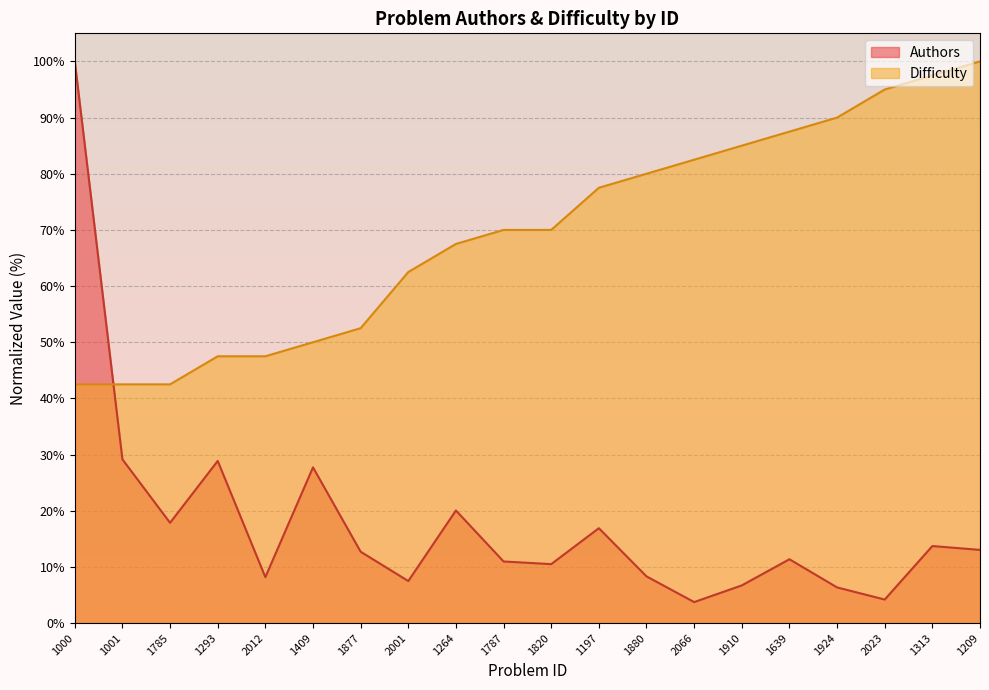

True or false: Difficulty has a value of 77.5 at 1197.

True